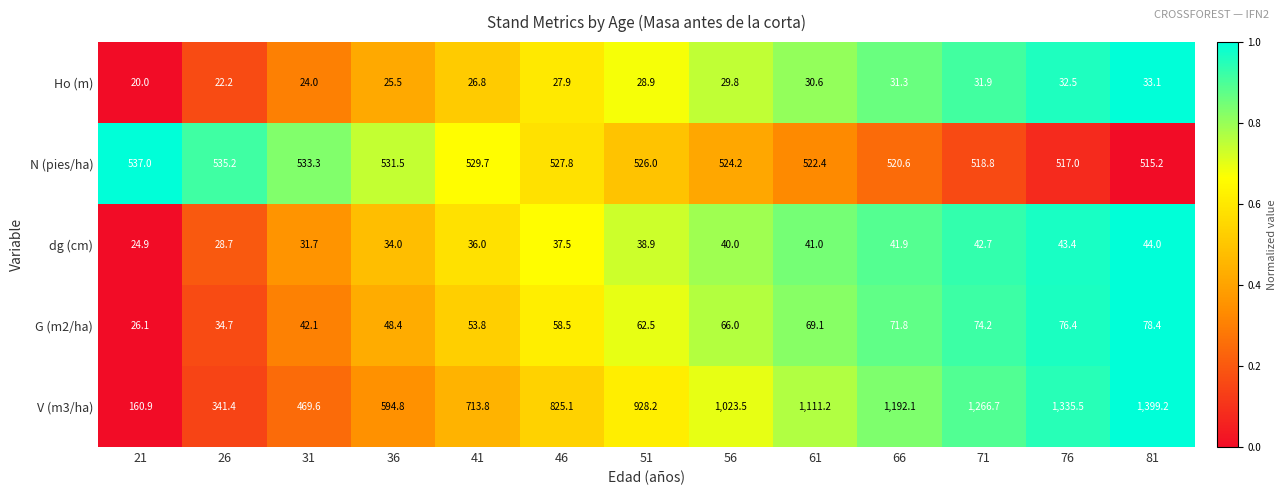

What is the total value across all series at 81?

2069.9